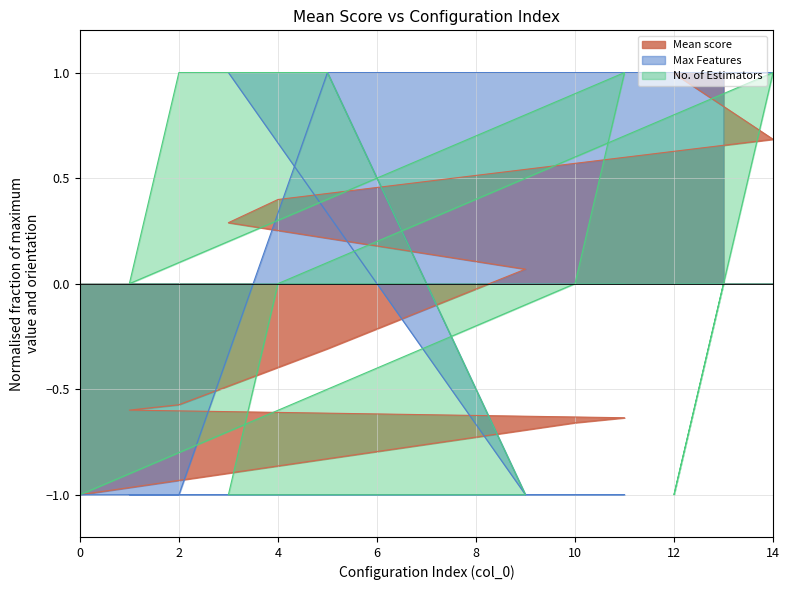

How many data points does each series have?

12